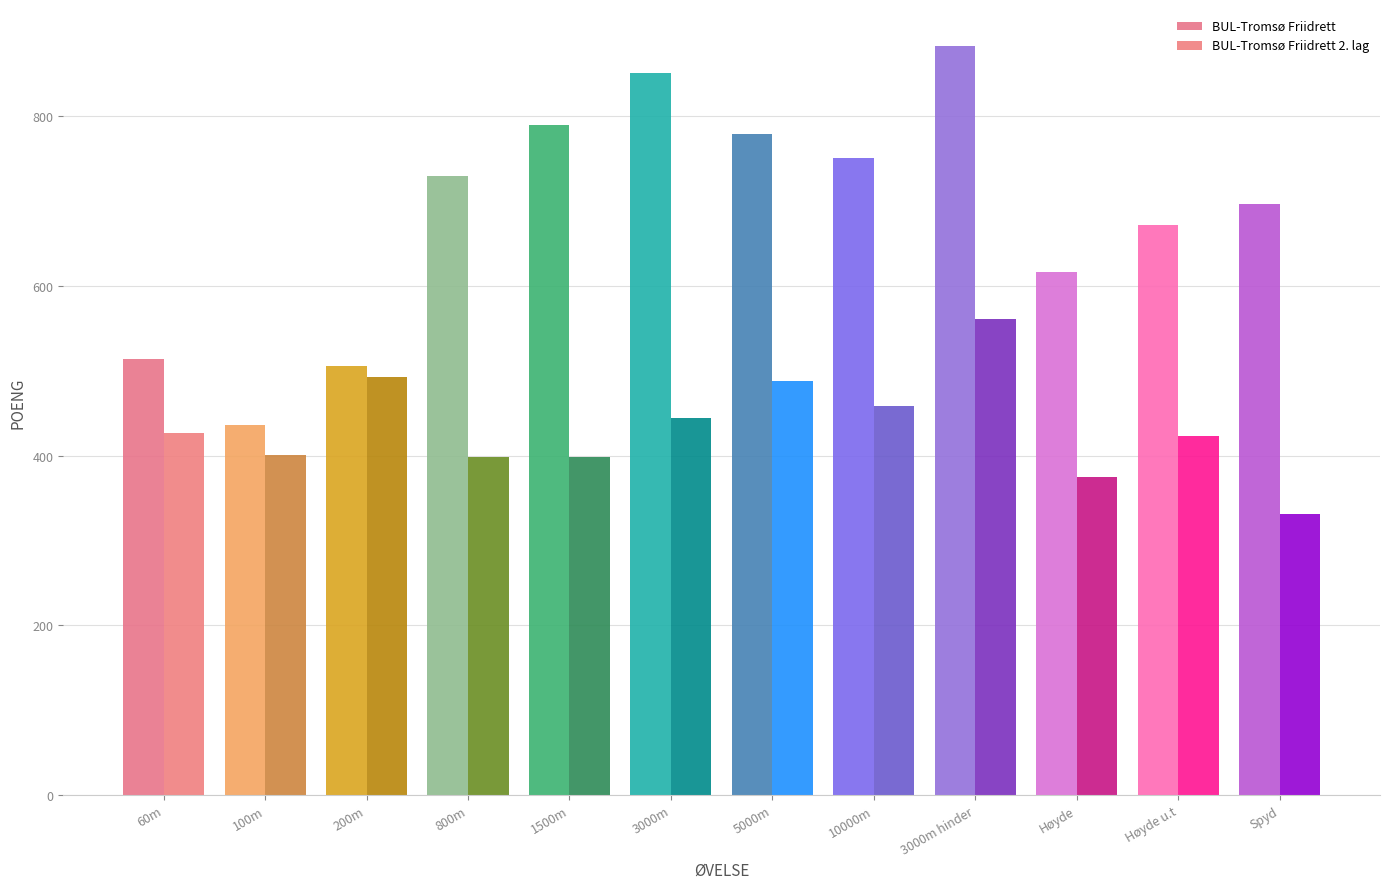

How many categories are shown in the chart?

12